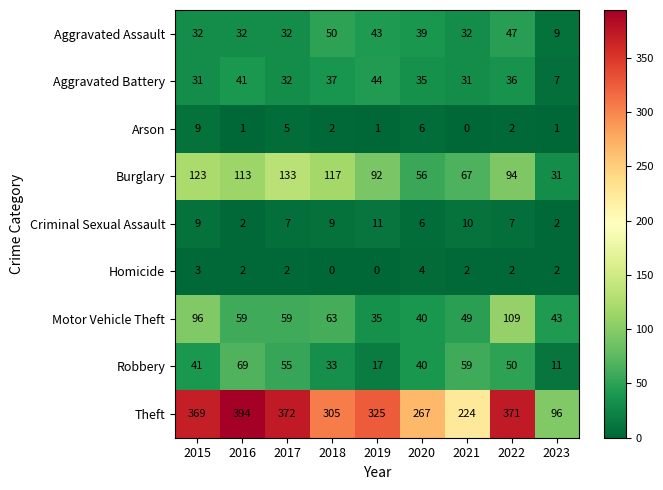

Where is Robbery nearest to the value 40?

2020